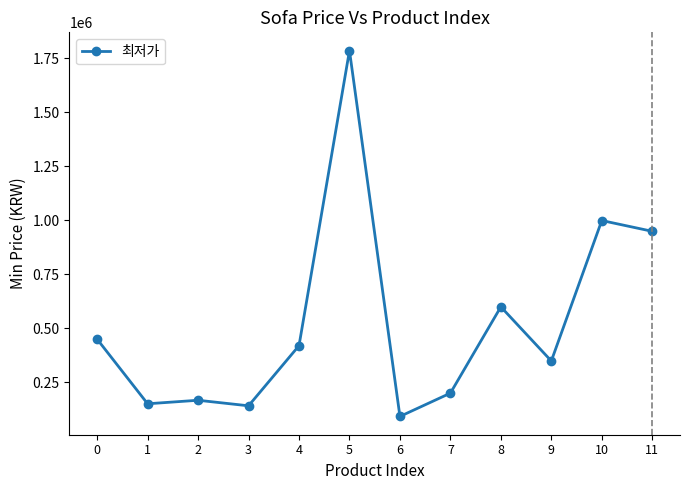

What is the difference between the maximum and minimum values?

1695440